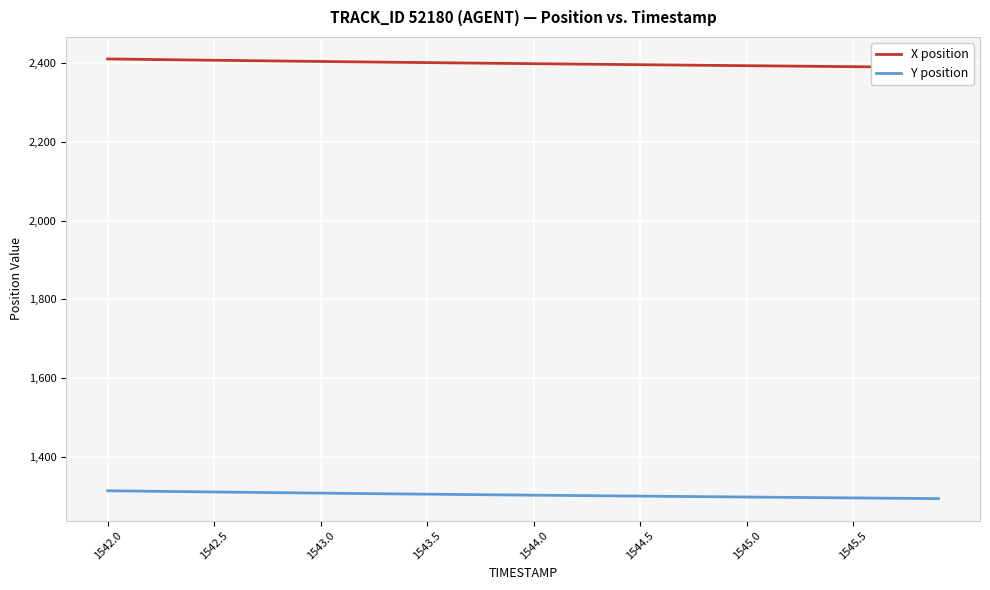

How many data points in Y position are less than 1303?

20